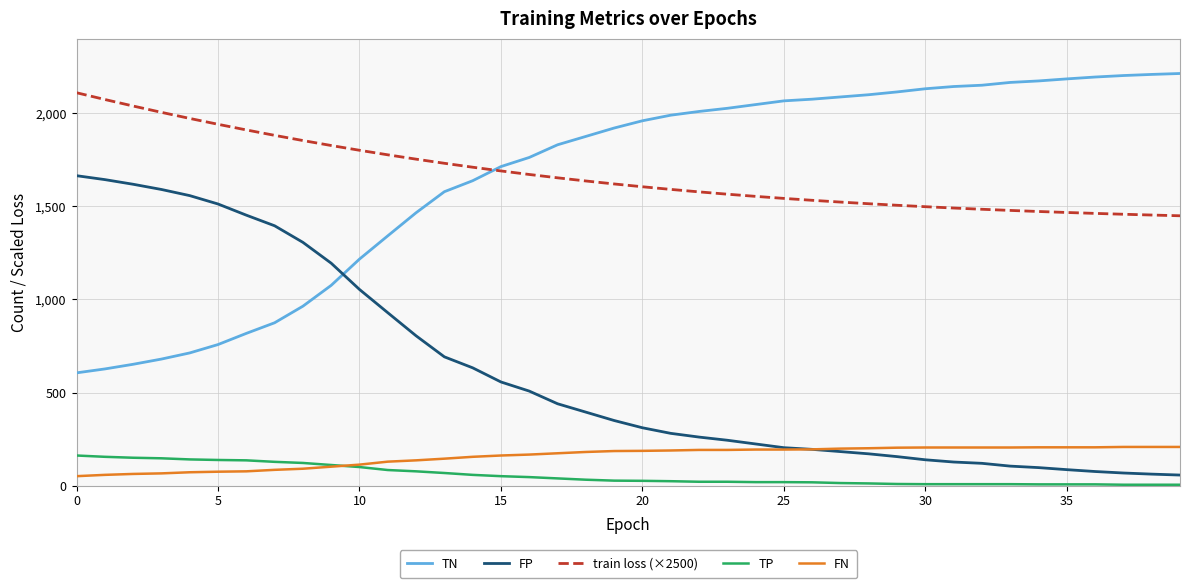

What is the difference between the second highest and minimum values in the train loss (×2500) series?

624.6